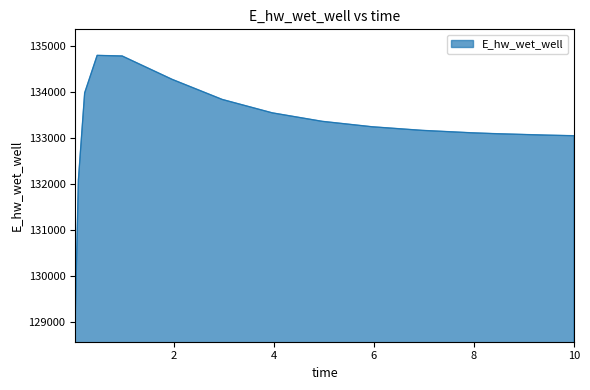

What is the smallest value displayed?

129131.1